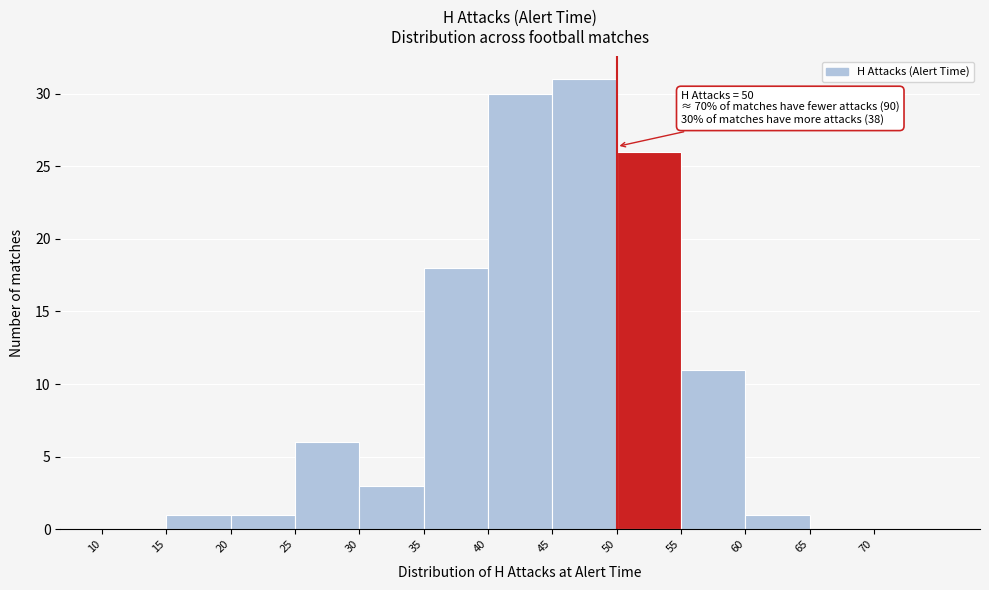

Over which range of the x-axis is the bar tallest?

45 to 50